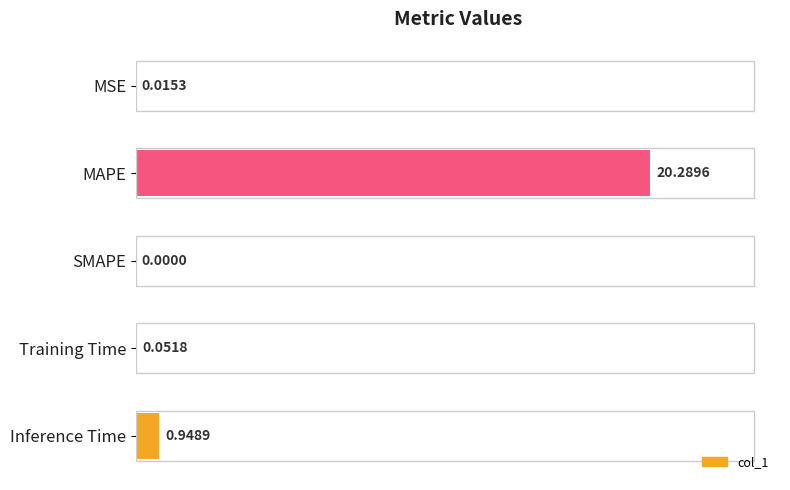

Are the bars horizontal?

Yes